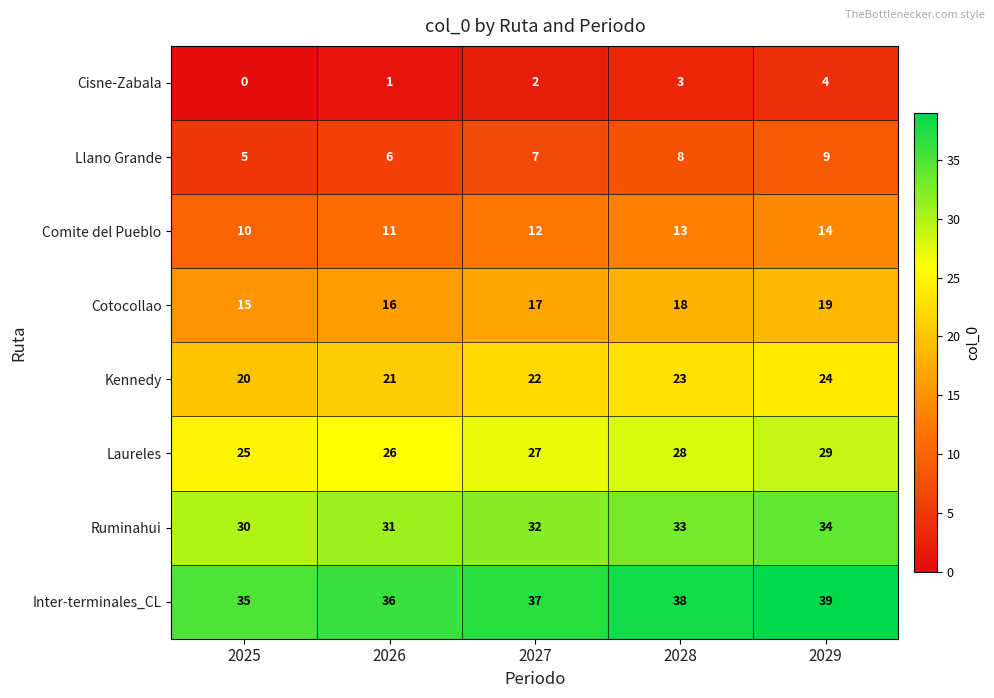

What value does the Cotocollao series have at 2026?

16